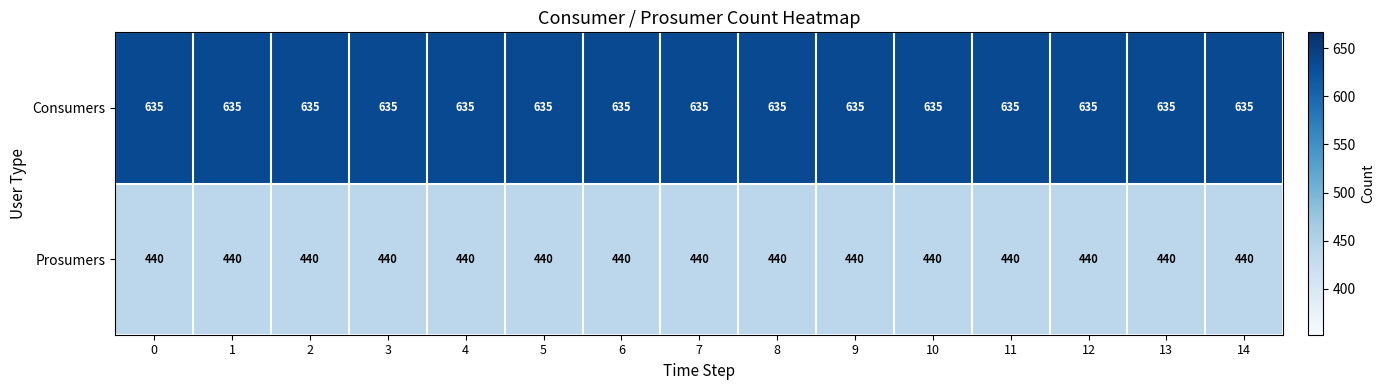

What is the total value across all series at 12?

1075